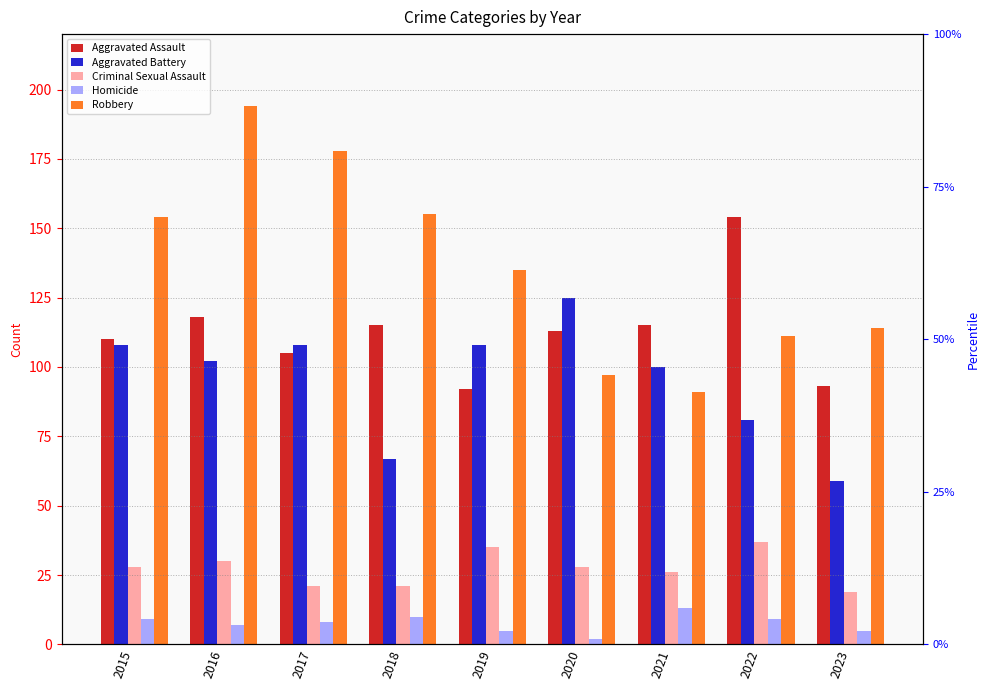

Where is Aggravated Assault nearest to the value 123?

2016